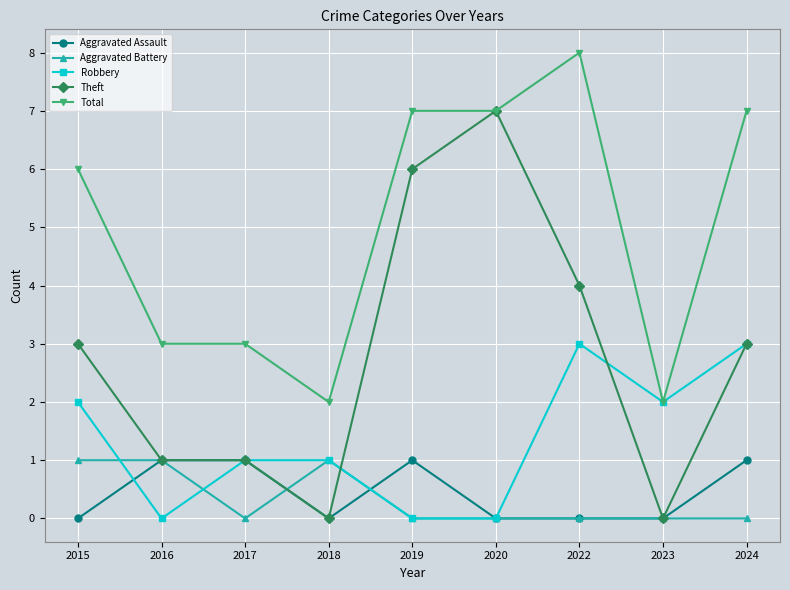

The value of Total at 2016 is 4. True or false?

False